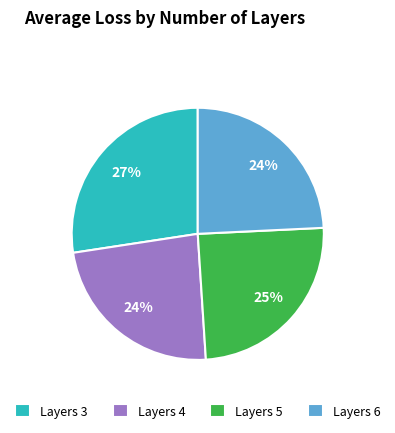

Is it true that Layers 6 is 16% of the pie?

False